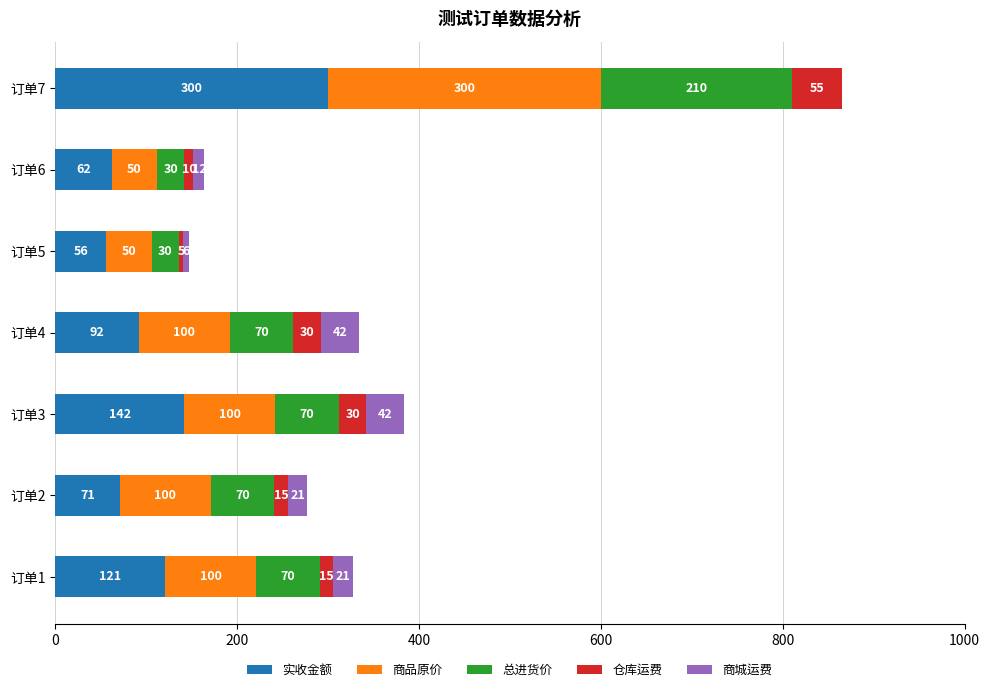

At which label does 实收金额 reach its peak?

订单7